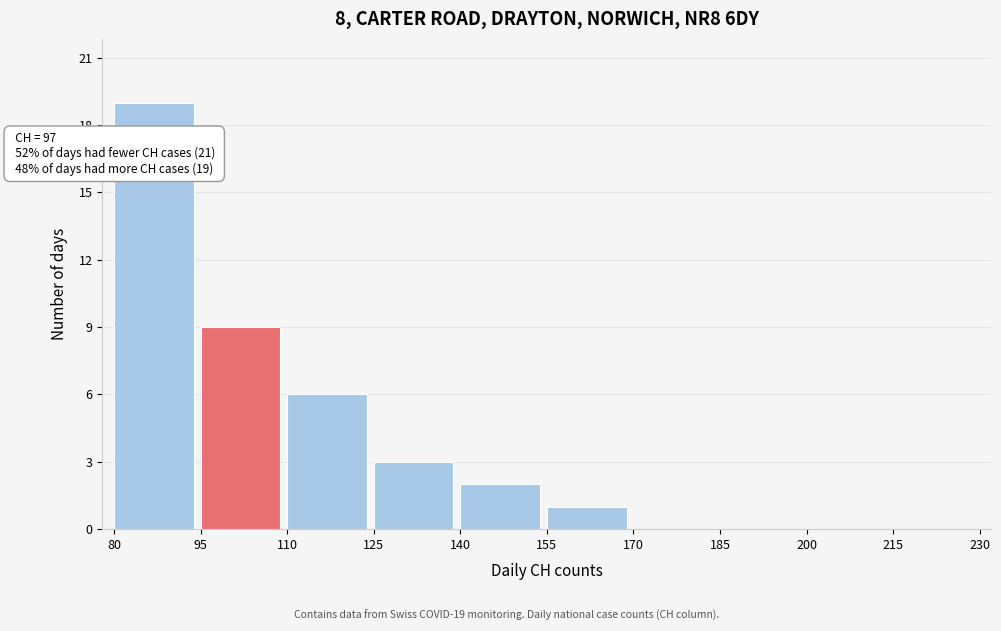

Which range on the x-axis has the tallest bar?

80 to 95